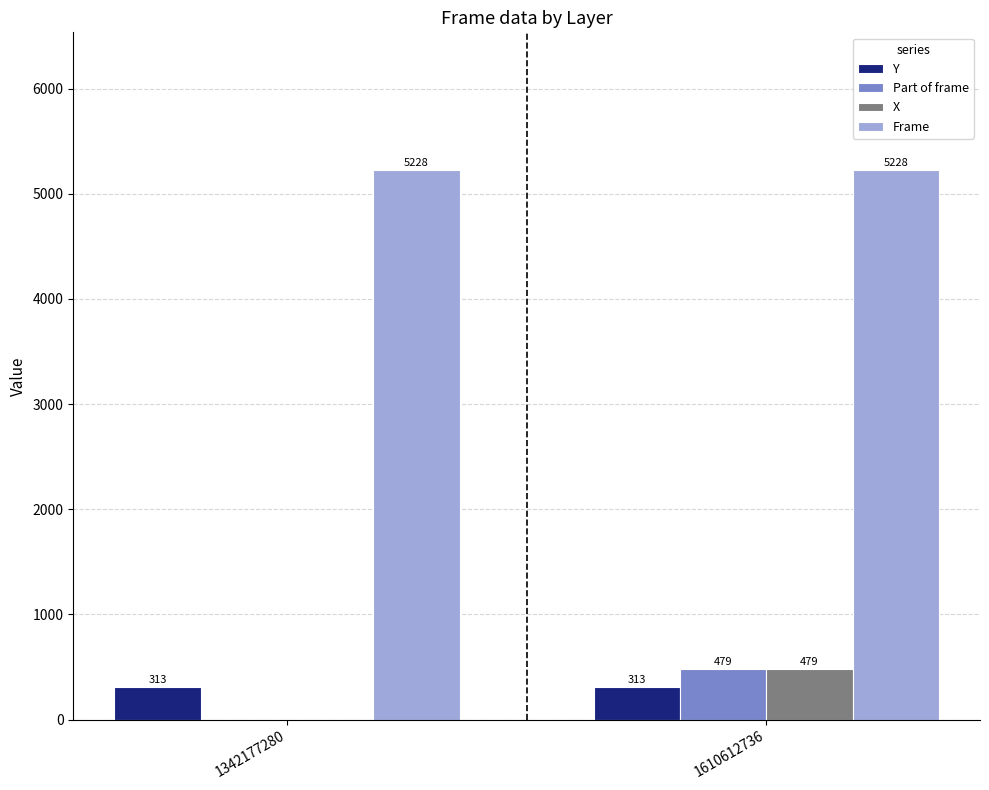

What is the average value of the Frame series?

5228